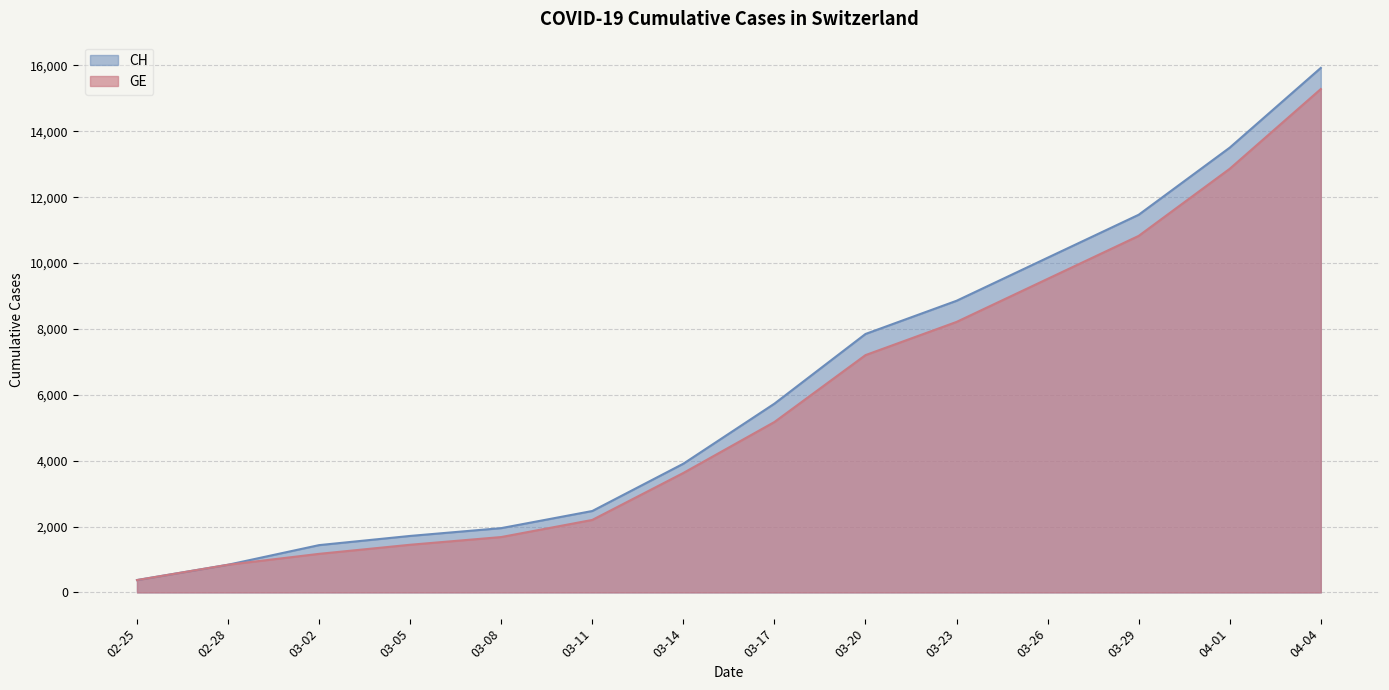

Rank the categories by GE value from highest to lowest.

04-04, 04-01, 03-29, 03-26, 03-23, 03-20, 03-17, 03-14, 03-11, 03-08, 03-05, 03-02, 02-28, 02-25